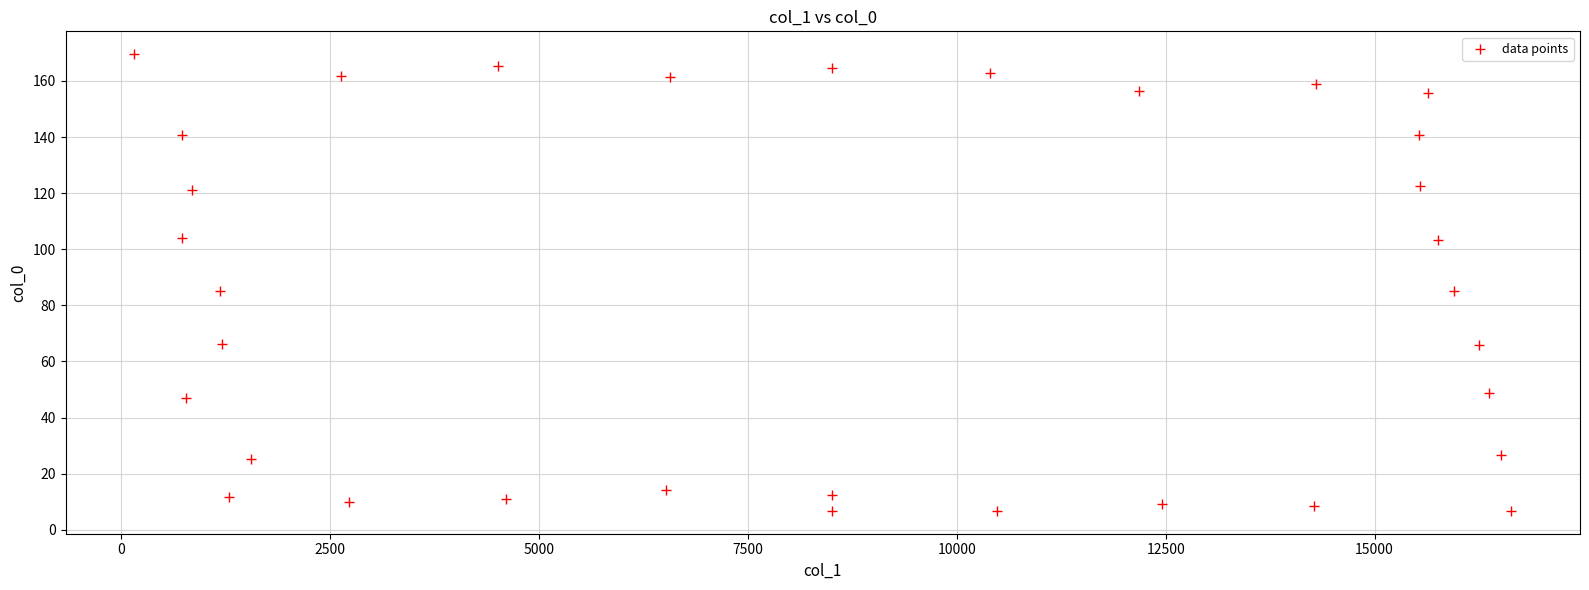

What is the range of X values (max minus min)?

16478.0